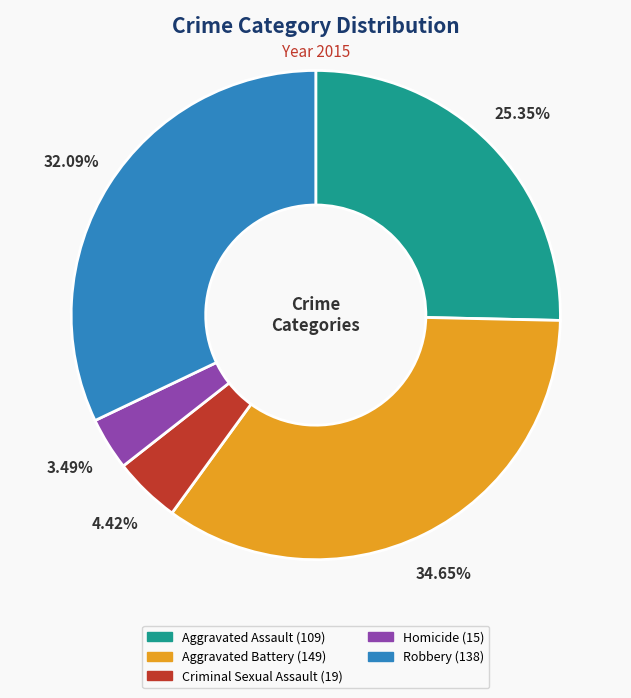

True or false: Robbery accounts for 32% of the total.

True